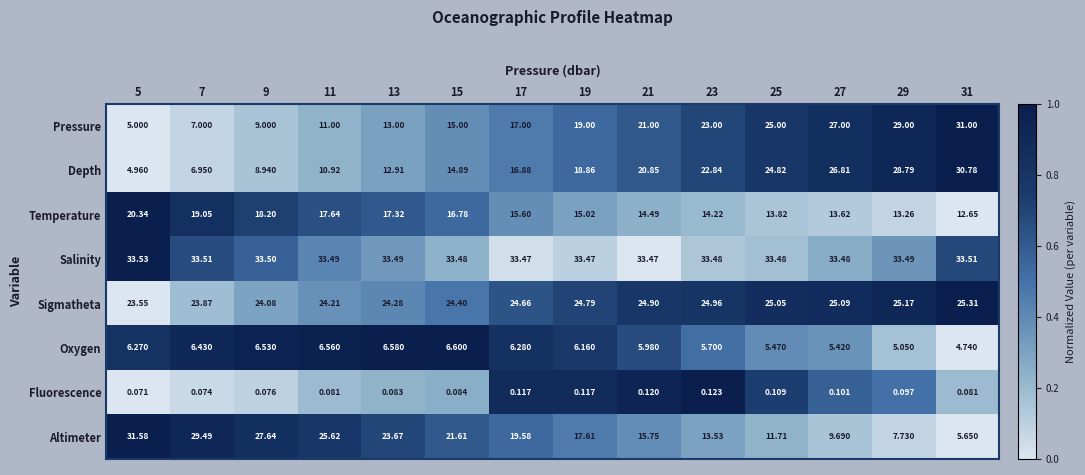

Which series has the widest spread of values?

Pressure